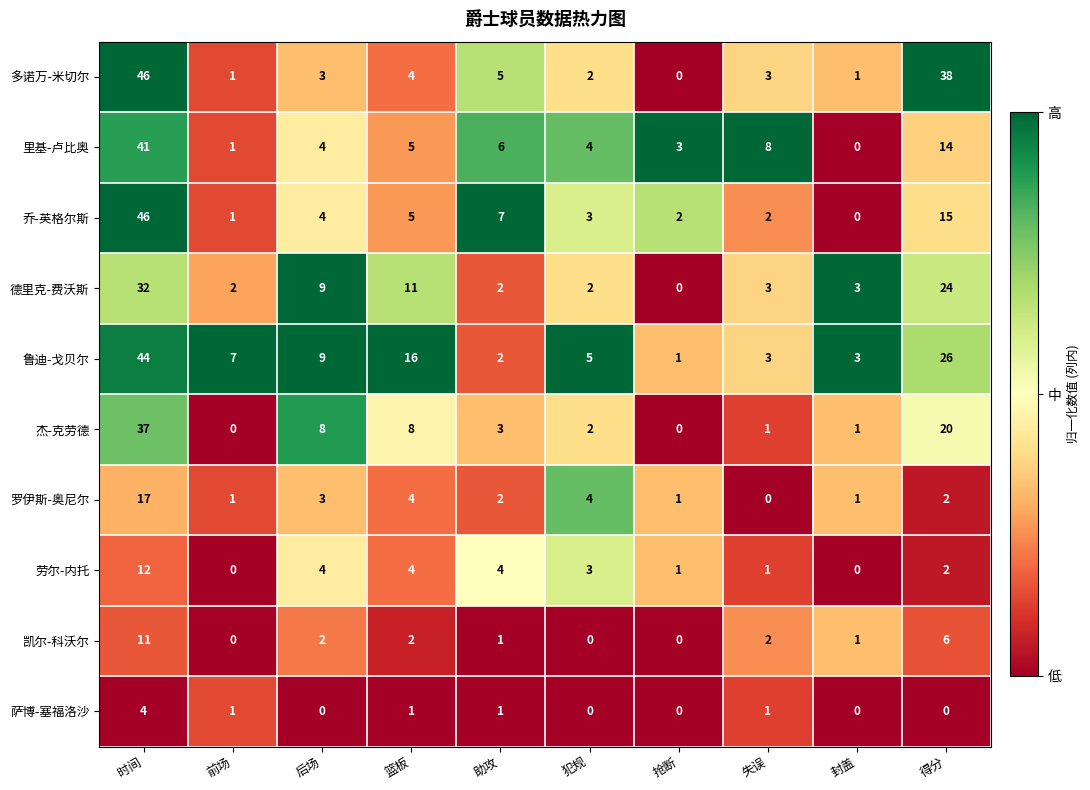

How many distinct data groups are displayed?

10